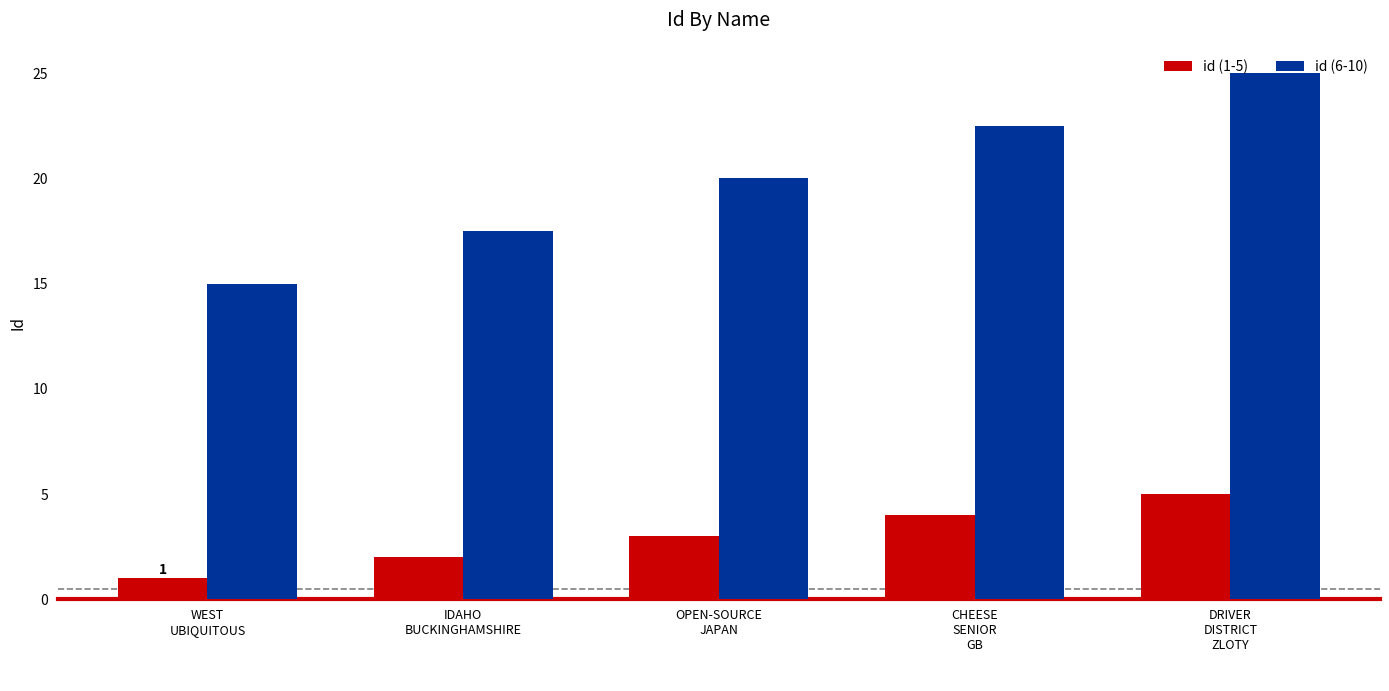

Reading right to left, transcribe all the data shown in this chart.

id (1-5): 5.0	4.0	3.0	2.0	1.0
id (6-10): 25.0	22.5	20.0	17.5	15.0